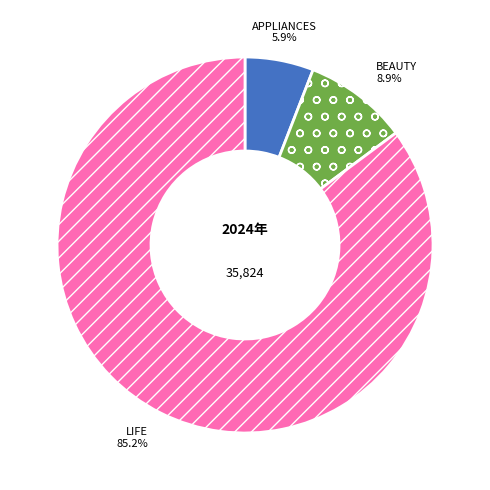

Is it true that BEAUTY is 9% of the pie?

True